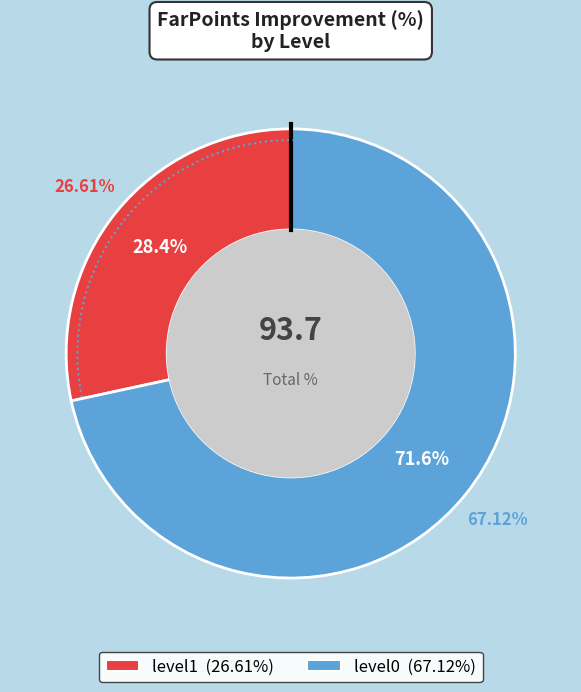

Is it true that level1 is 15% of the pie?

False